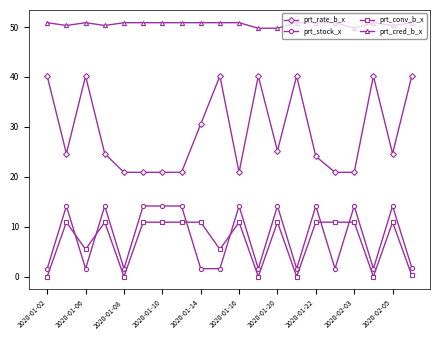

What is the value of the prt_stock_x point at the 18th from the left?

1.6